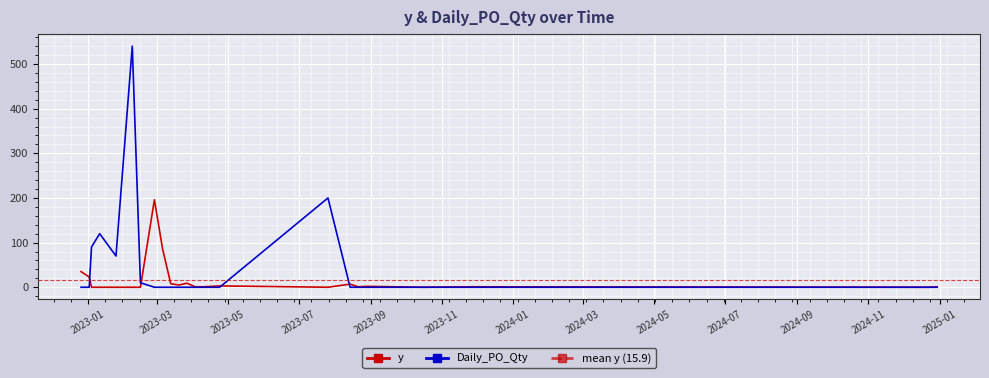

True or false: Daily_PO_Qty and y intersect in this chart.

True